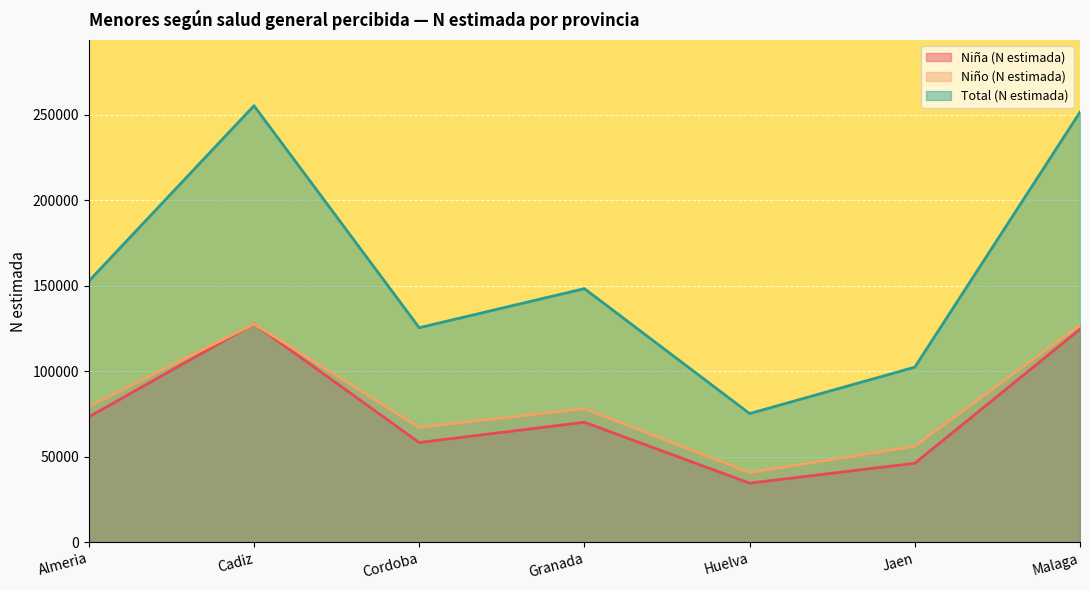

Reading left to right, extract all data points from this chart.

Niña (N estimada): Almeria=73282	Cadiz=127654	Cordoba=58268	Granada=70143	Huelva=34513	Jaen=46167	Malaga=124500
Niño (N estimada): Almeria=79366	Cadiz=127596	Cordoba=67163	Granada=78134	Huelva=40719	Jaen=56186	Malaga=127000
Total (N estimada): Almeria=152648	Cadiz=255250	Cordoba=125431	Granada=148278	Huelva=75232	Jaen=102353	Malaga=251500